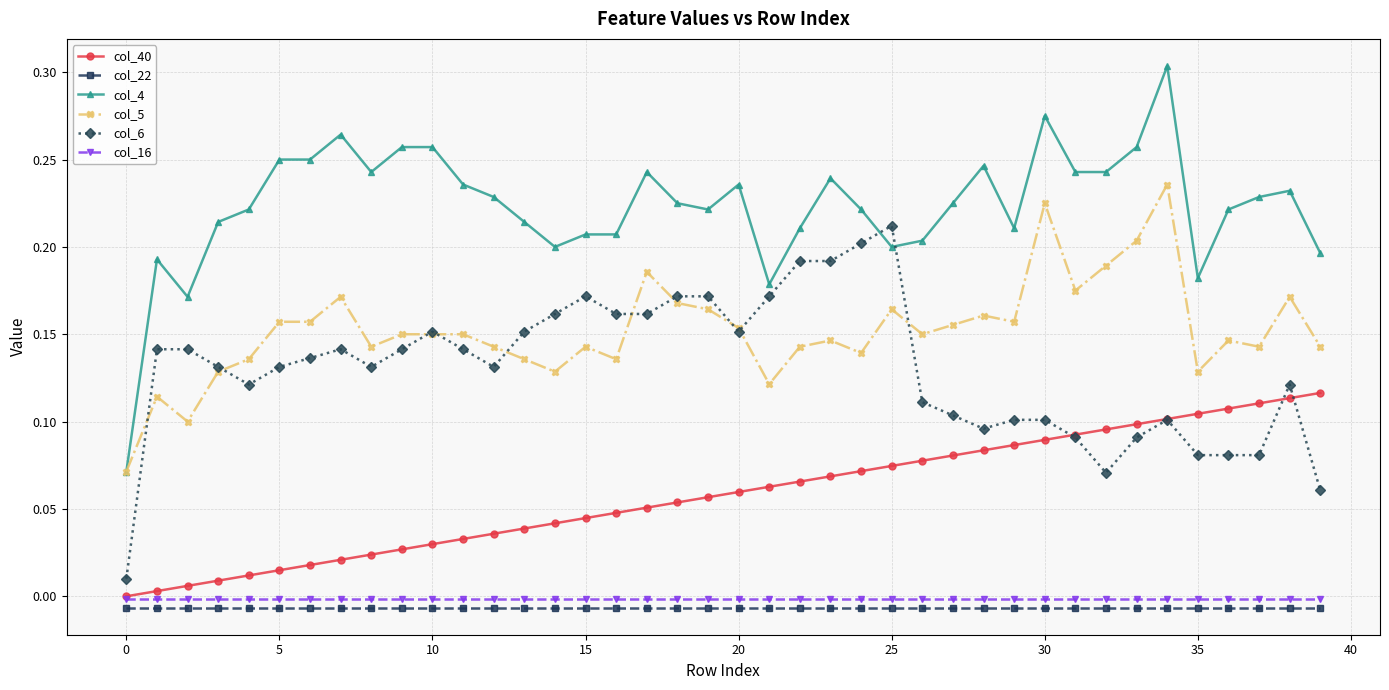

True or false: col_5 and col_22 intersect in this chart.

False